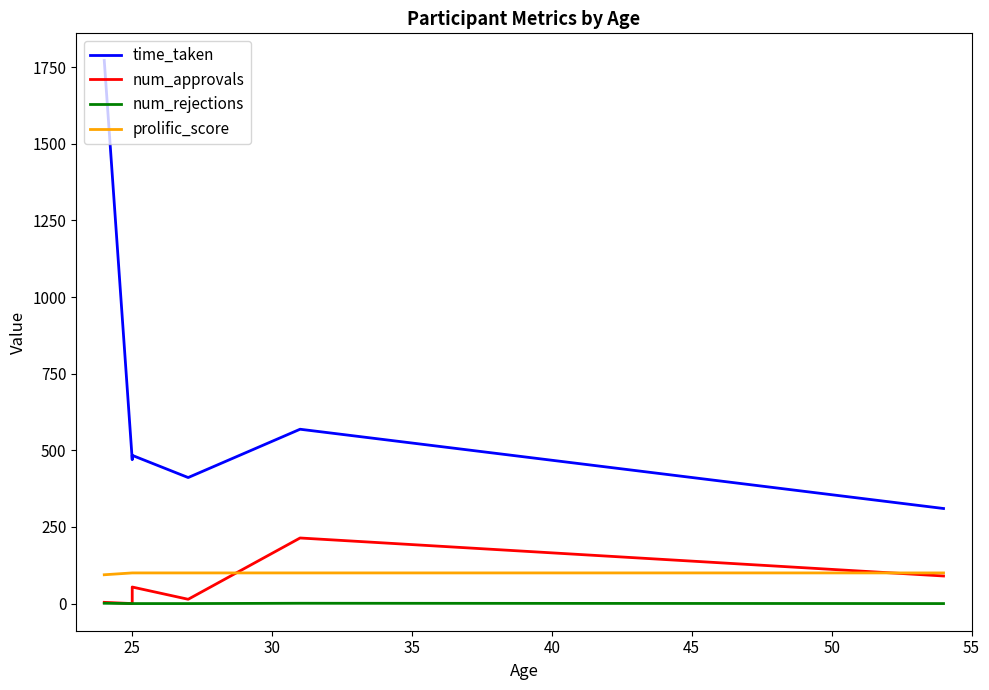

After their last crossing, which series has the higher values: prolific_score or num_approvals?

prolific_score